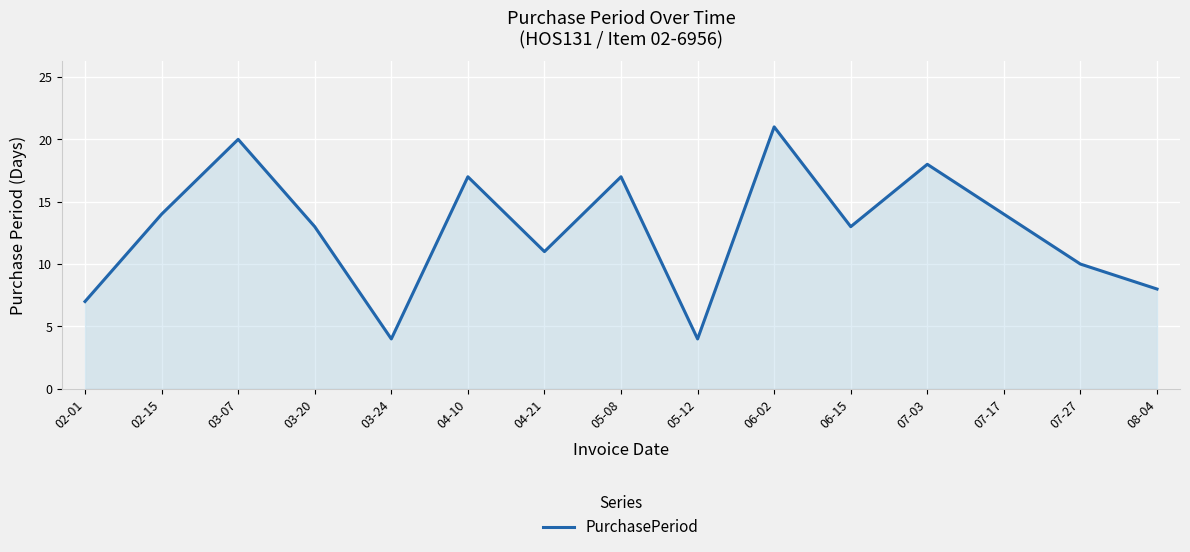

Reading left to right, list all the values displayed in this chart.

7	14	20	13	4	17	11	17	4	21	13	18	14	10	8